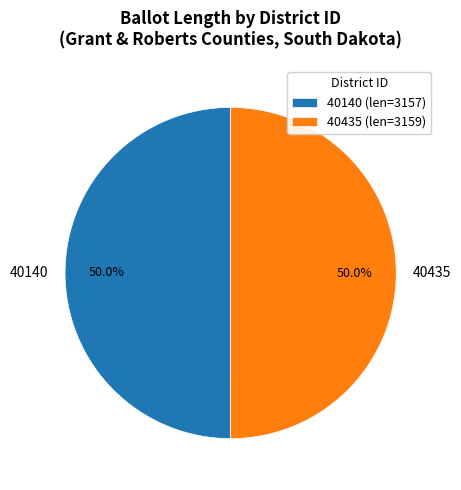

Count the number of slices in the pie.

2